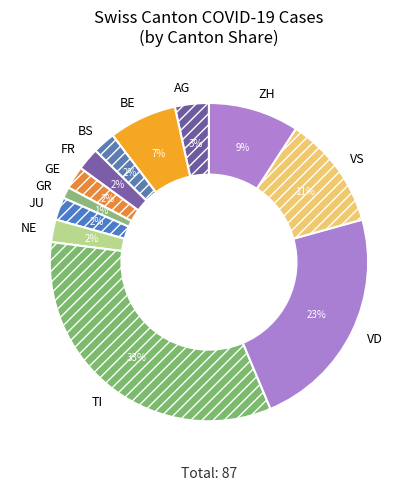

Which category has the biggest portion of the pie?

TI